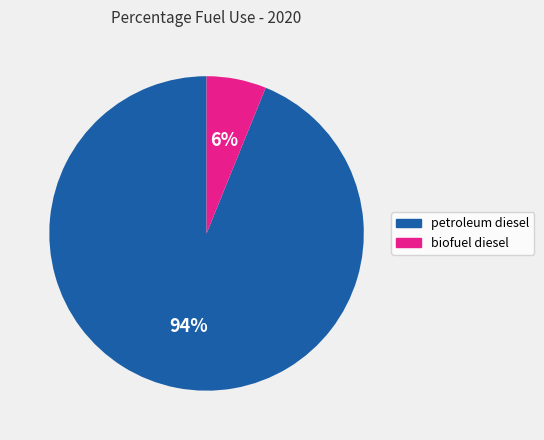

Which category has the smallest portion of the pie?

biofuel diesel